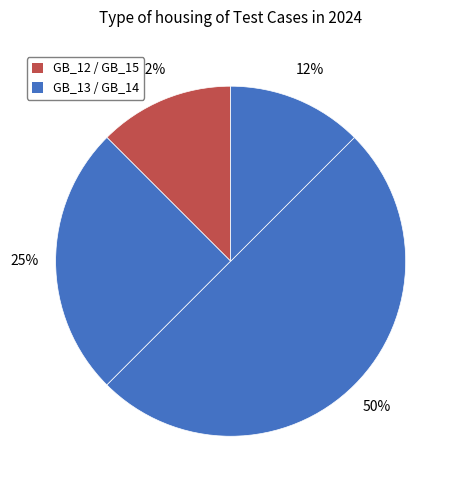

What is the largest slice in the pie chart?

GB_14